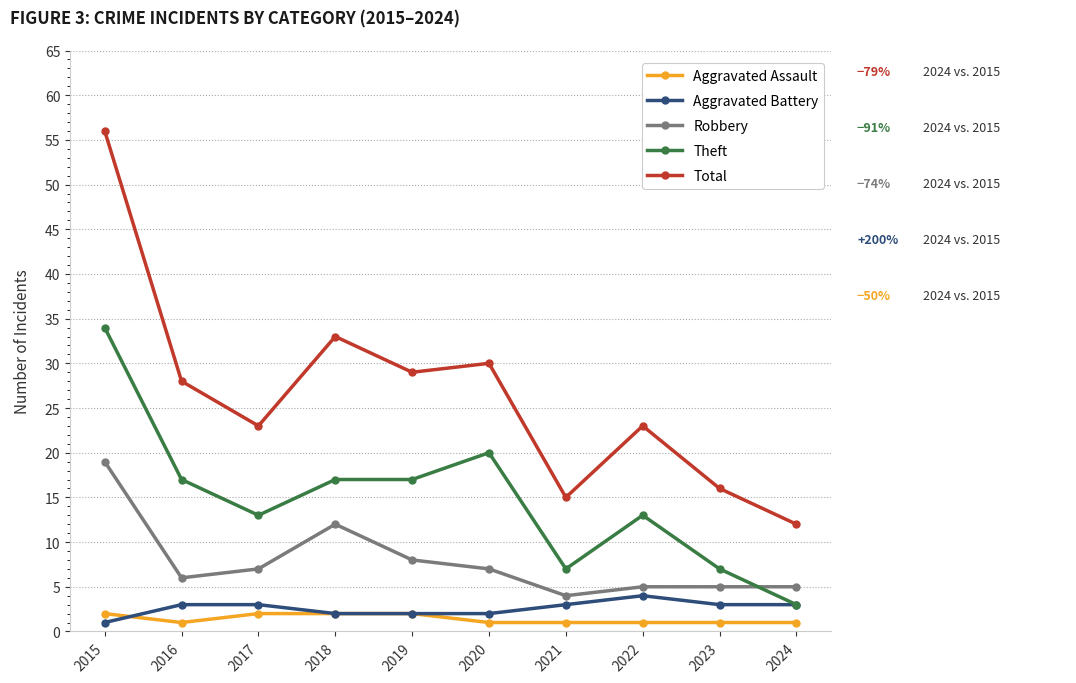

What is the value of the Aggravated Assault point at the 8th from the left?

1